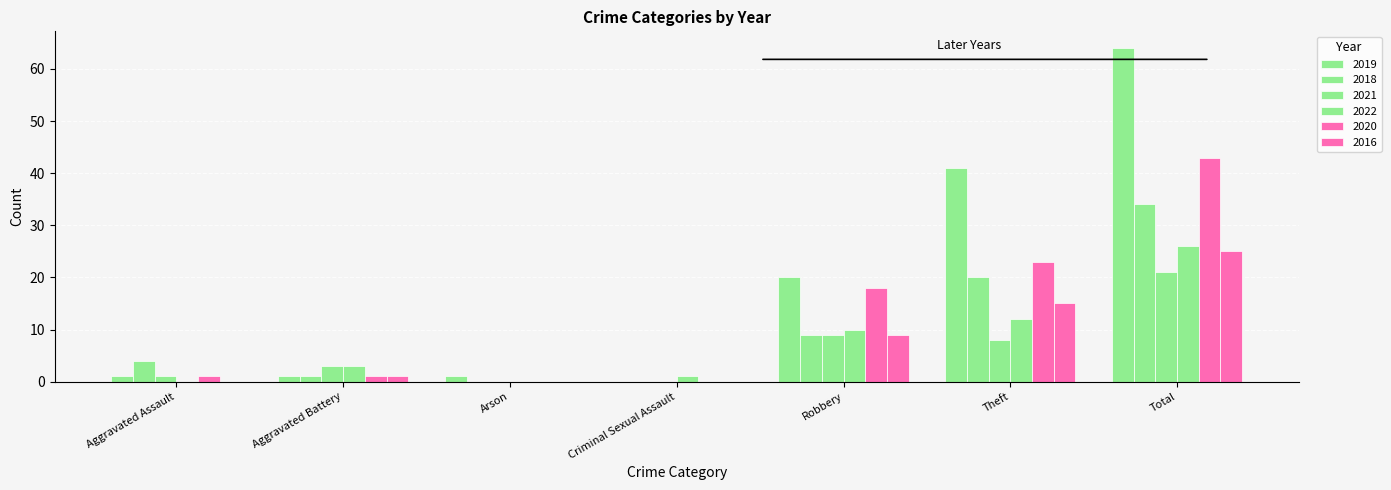

Which series has the largest total across all categories?

2019